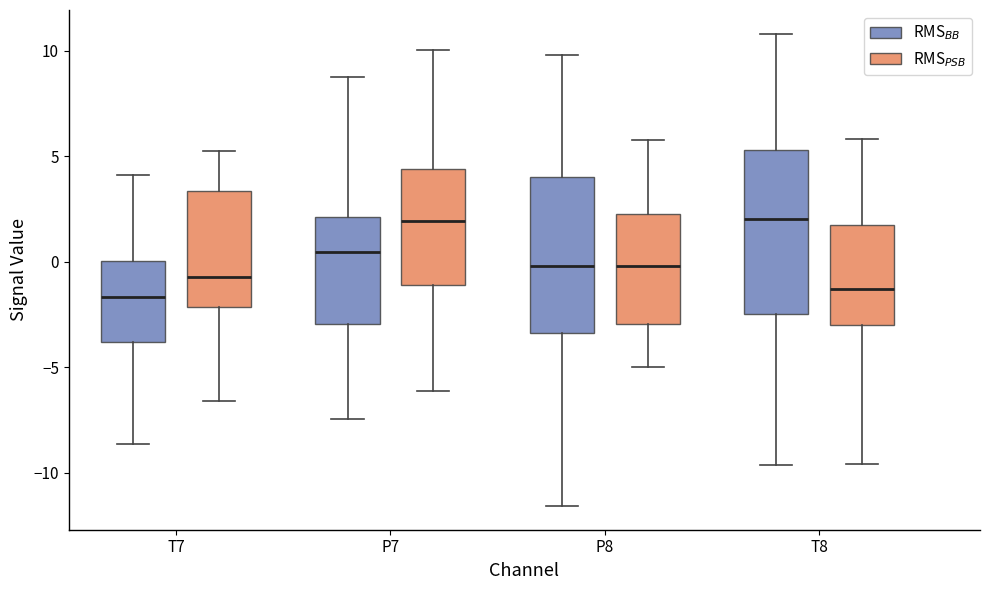

Reading left to right, transcribe this box plot: for each box, give where its median line is, the range the box spans, and where its two whiskers end, as read against the y-axis. The values are not printed on the chart, so give them approximately, as read against the axis.

T7 (RMS$_{BB}$): median -1.5, box -4.0 to 0.0, whiskers -8.5 to 4.0
T7 (RMS$_{PSB}$): median -0.5, box -2.0 to 3.5, whiskers -6.5 to 5.0
P7 (RMS$_{BB}$): median 0.5, box -3.0 to 2.0, whiskers -7.5 to 8.5
P7 (RMS$_{PSB}$): median 2.0, box -1.0 to 4.5, whiskers -6.0 to 10.0
P8 (RMS$_{BB}$): median 0.0, box -3.5 to 4.0, whiskers -11.5 to 10.0
P8 (RMS$_{PSB}$): median 0.0, box -3.0 to 2.5, whiskers -5.0 to 6.0
T8 (RMS$_{BB}$): median 2.0, box -2.5 to 5.5, whiskers -9.5 to 11.0
T8 (RMS$_{PSB}$): median -1.5, box -3.0 to 1.5, whiskers -9.5 to 6.0